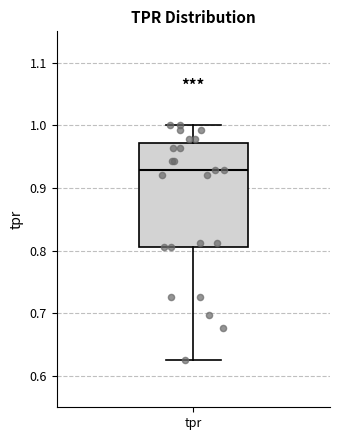

Read this box plot against the y-axis: the position of the median line, the range covered by the box, and the ends of both whiskers. The values are not printed on the chart, so give them approximately, as read against the axis.

median 0.93, box 0.81 to 0.97, whiskers 0.63 to 1.00